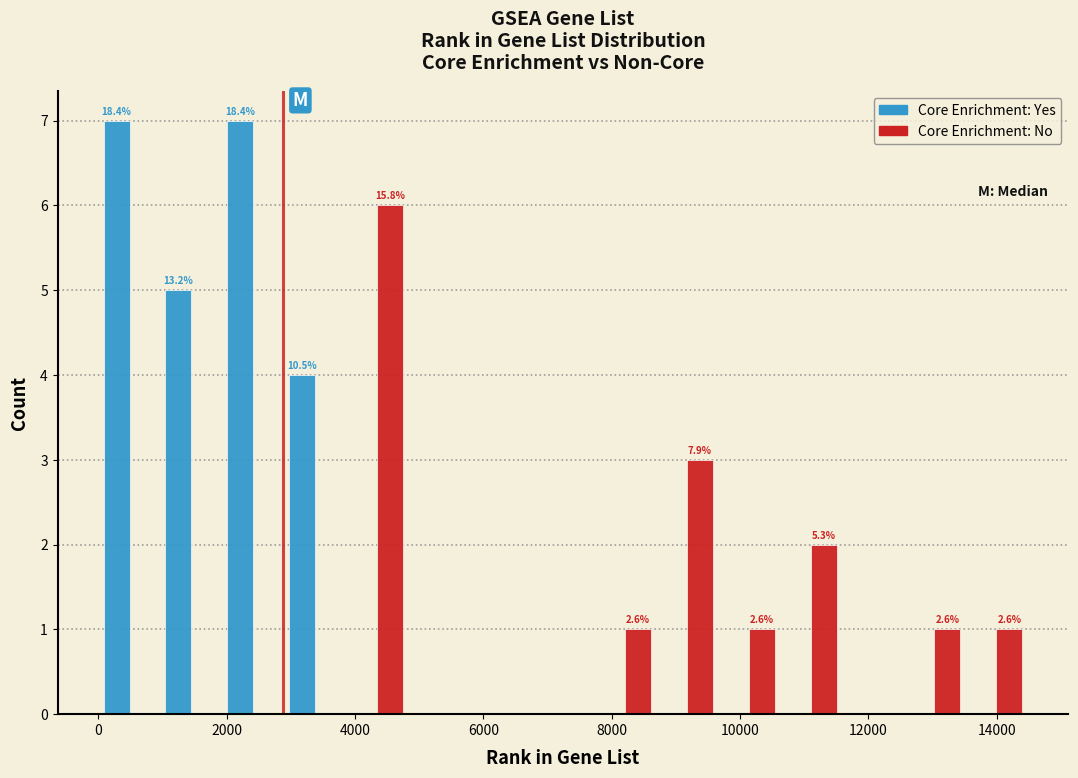

In the Core Enrichment: No series, which range on the x-axis has the tallest bar?

3800 to 4800